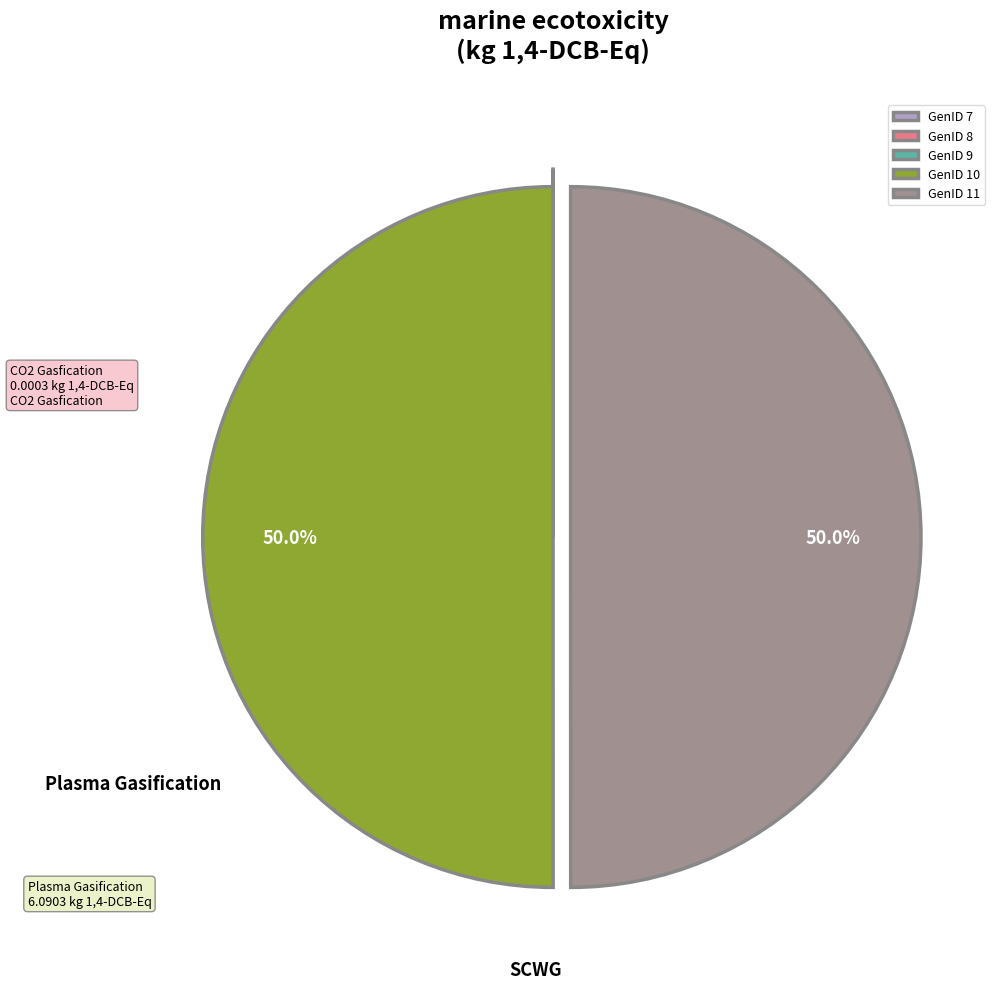

To the nearest percent, what percentage of the pie is GenID 11?

50%